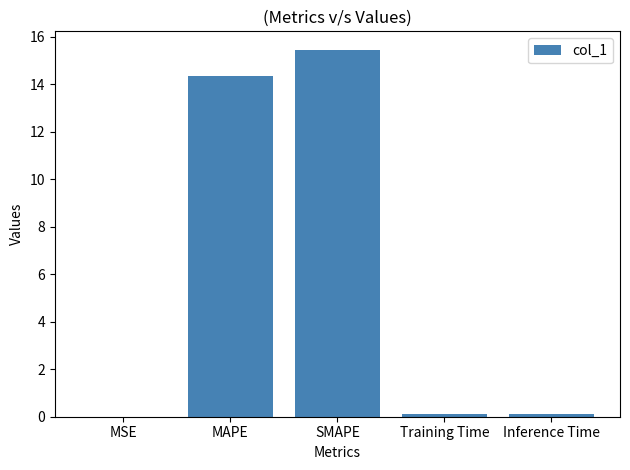

What is the greatest value displayed?

15.4